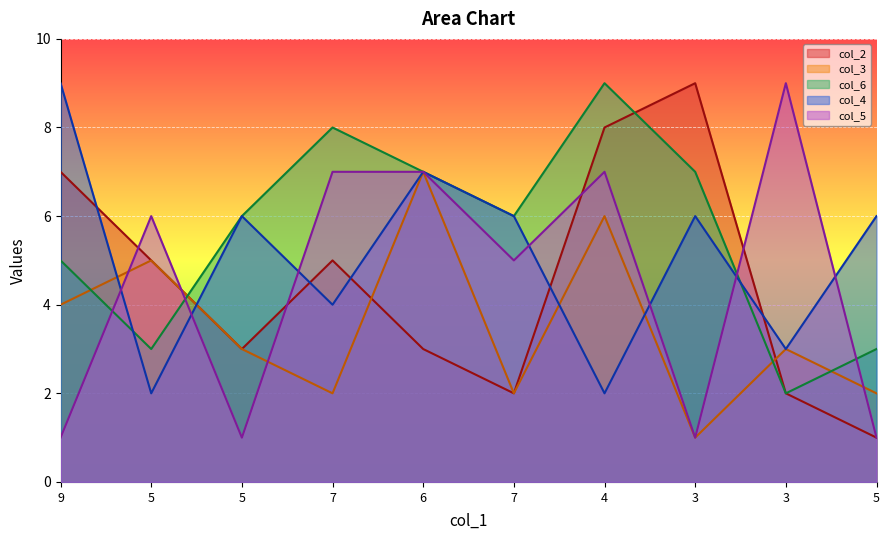

At which label does col_5 first exceed 6?

7